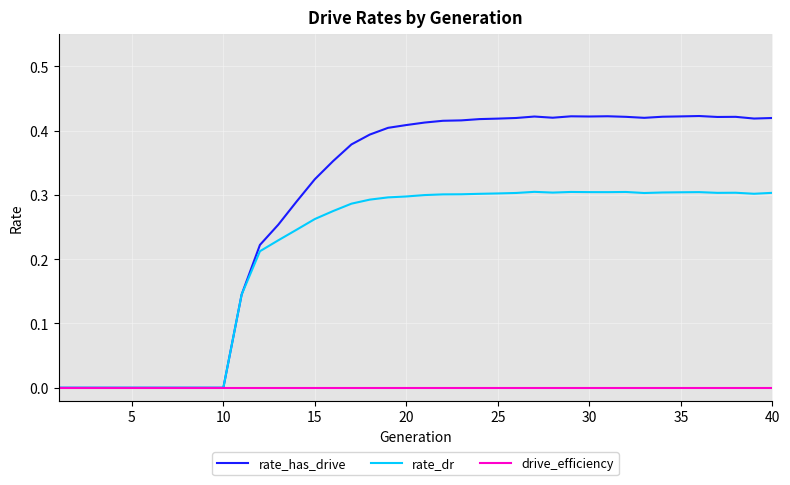

Which series has the widest spread of values?

rate_has_drive